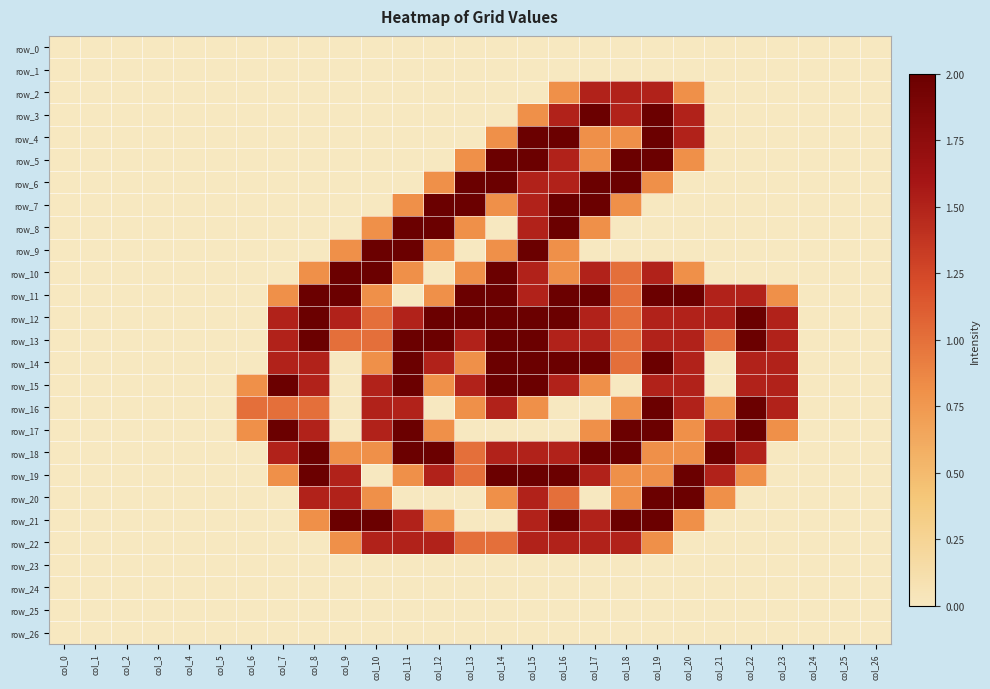

At col_11, list the series in order from largest to smallest.

row_8, row_9, row_13, row_14, row_15, row_17, row_18, row_12, row_16, row_21, row_22, row_7, row_10, row_19, row_0, row_1, row_2, row_3, row_4, row_5, row_6, row_11, row_20, row_23, row_24, row_25, row_26